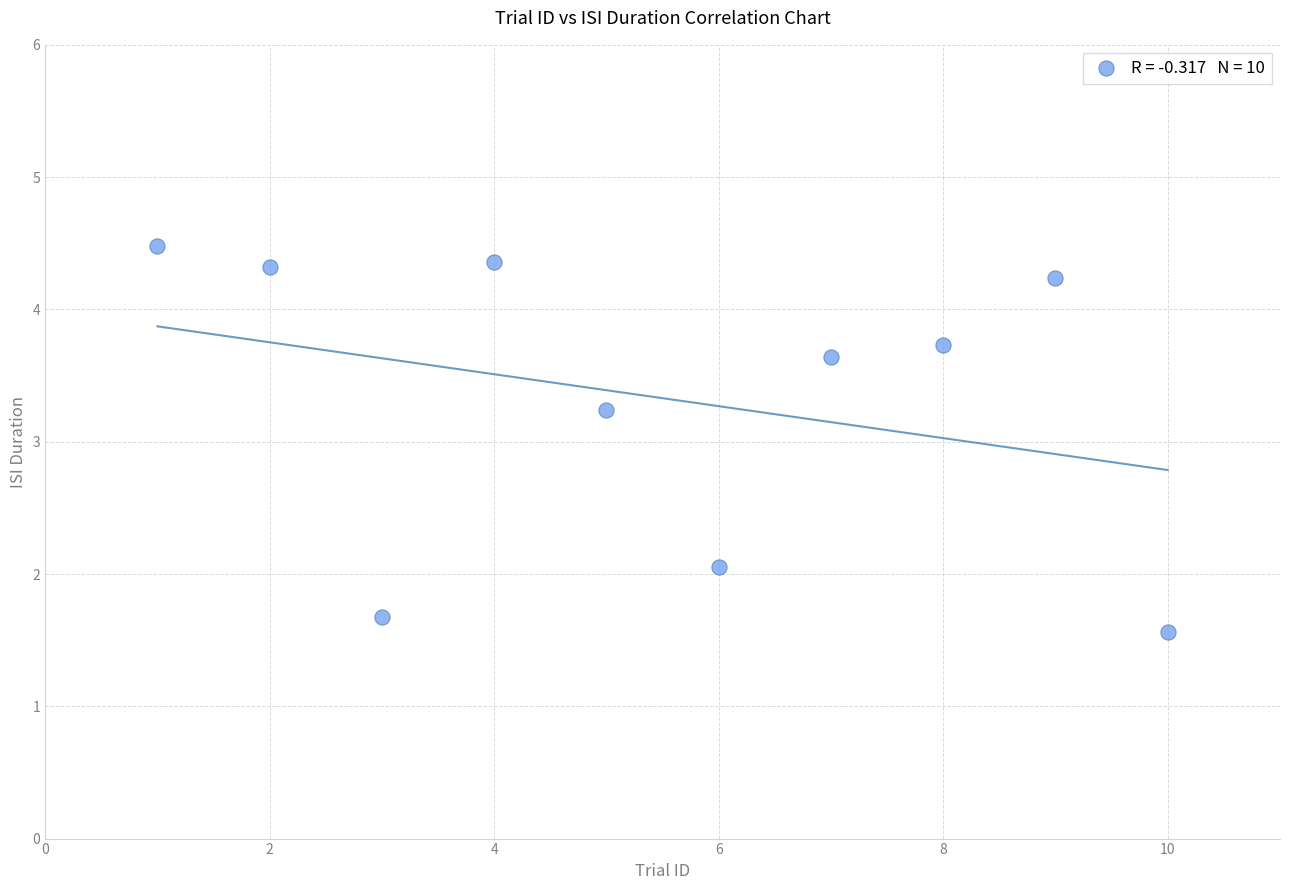

What is the average X value?

5.5